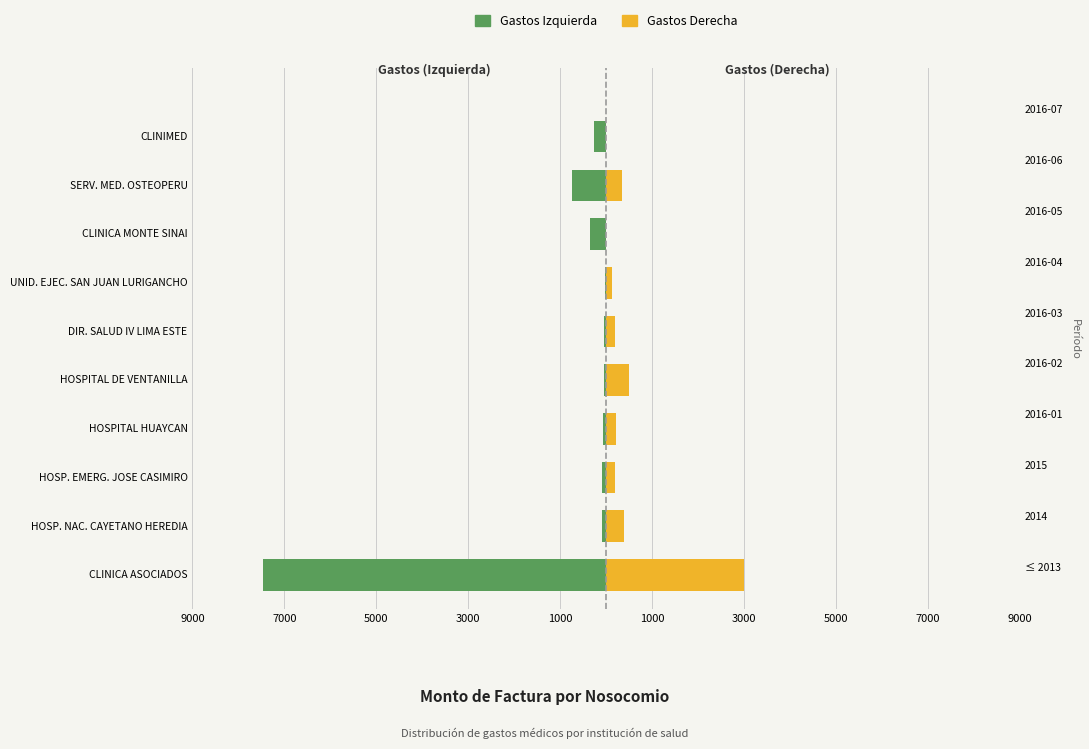

What is the sum of all Gastos Derecha values?

4935.0